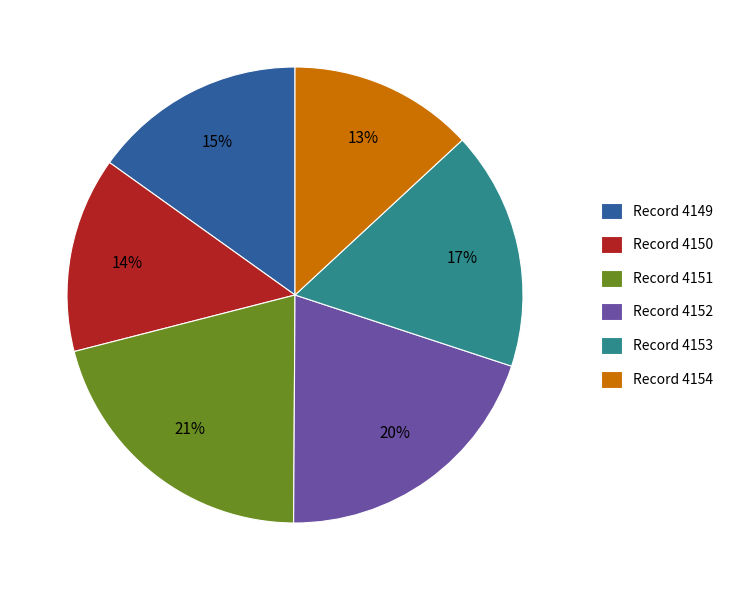

To the nearest percent, what is the average slice percentage?

17%